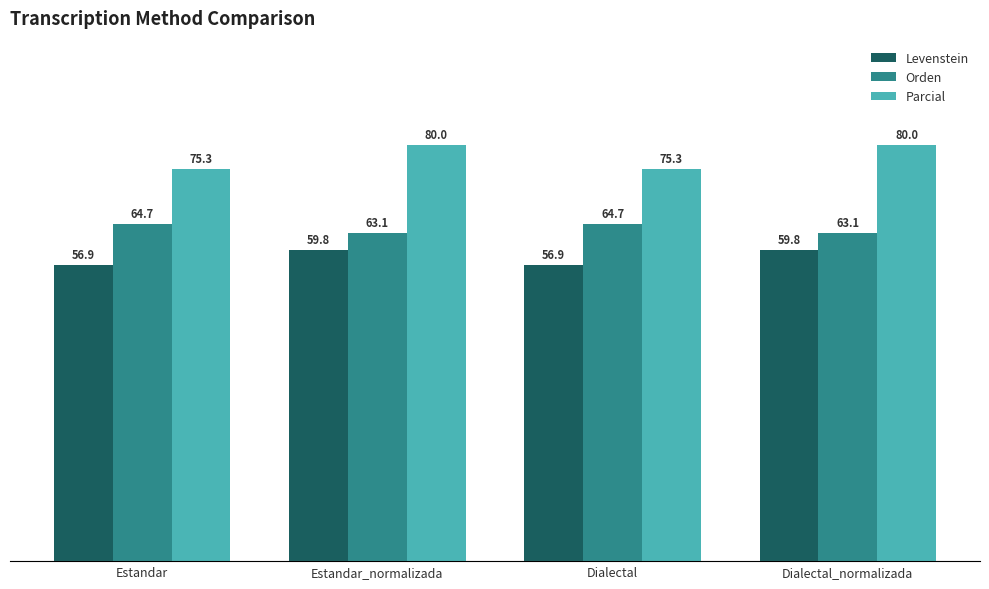

Reading left to right, list all the values displayed in this chart.

Levenstein: 56.9	59.8	56.9	59.8
Orden: 64.7	63.1	64.7	63.1
Parcial: 75.3	80.0	75.3	80.0